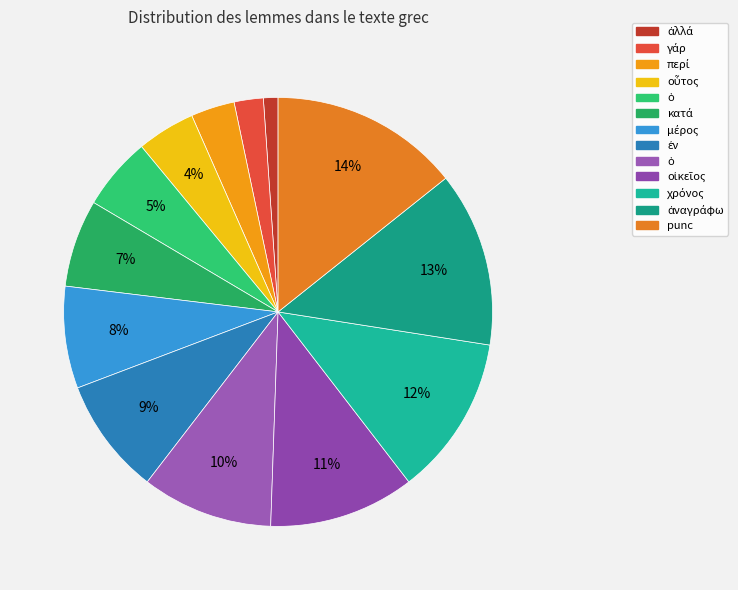

Count the number of slices in the pie.

13